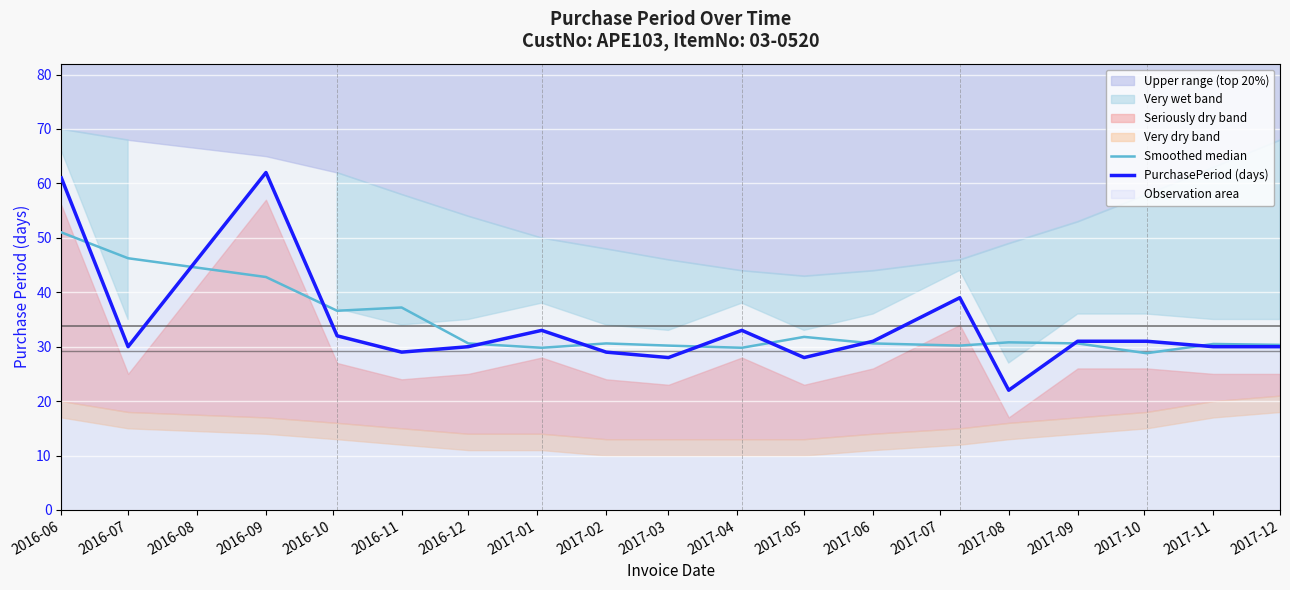

What is the difference between the PurchasePeriod (days) values at 2016-06 and 2017-08?

39.0